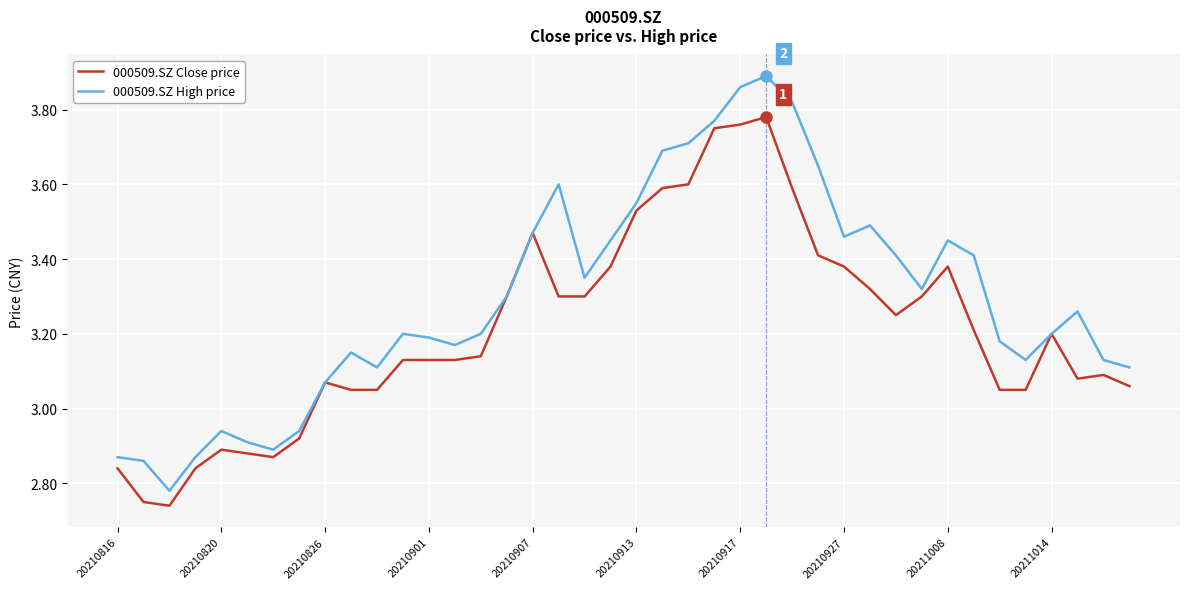

Which series has the widest spread of values?

000509.SZ High price